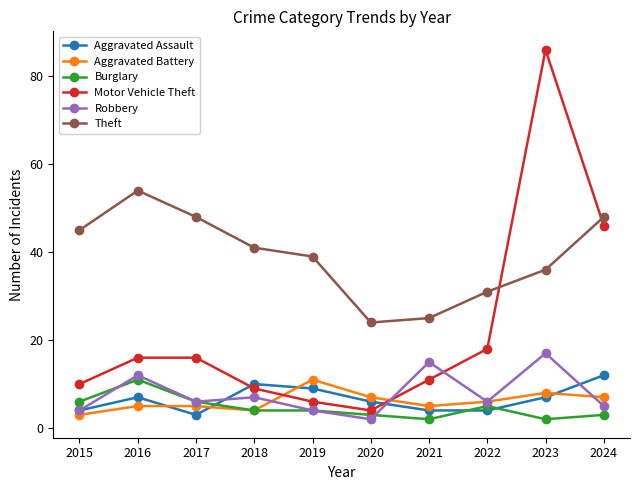

Which series has the largest range (max minus min)?

Motor Vehicle Theft